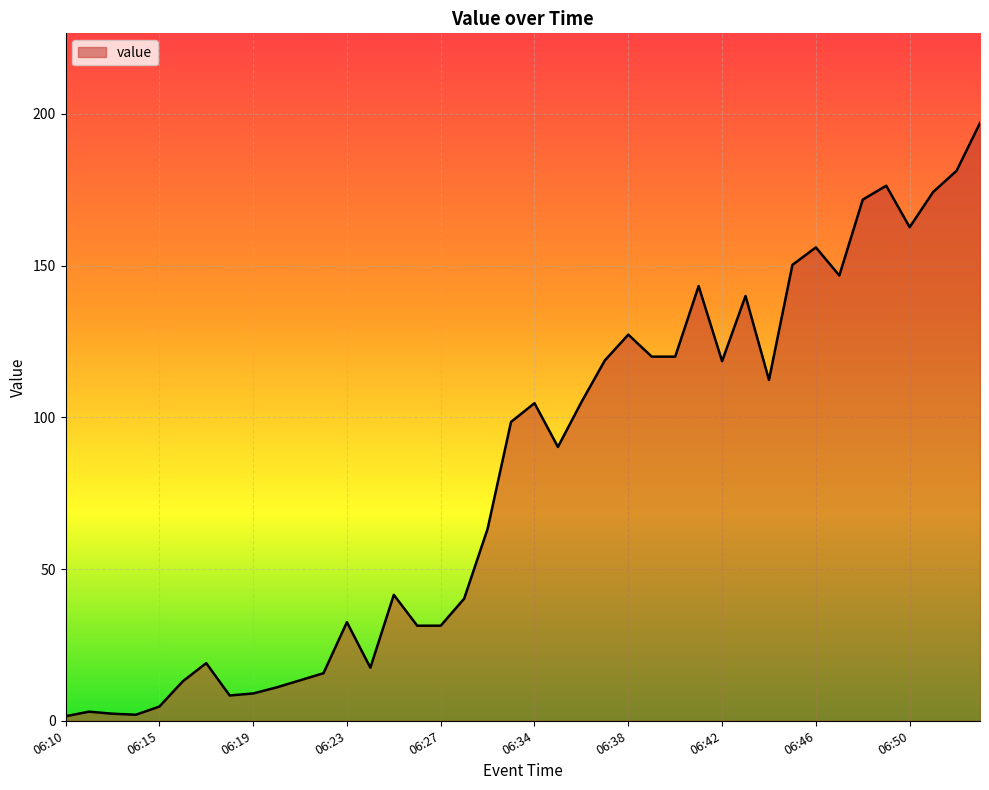

True or false: the data has more than 0 interior local peaks.

True